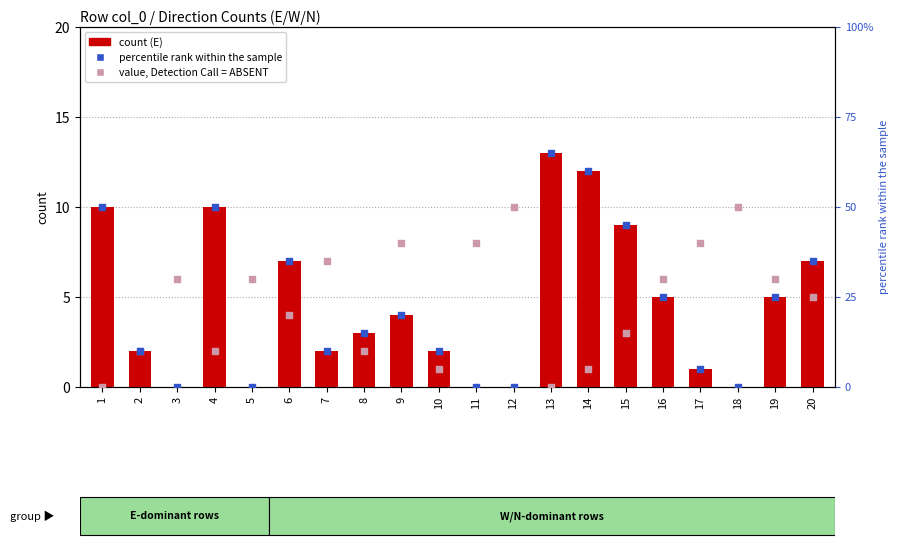

Is the value of value, Detection Call = ABSENT at 7 greater than the value of E count at 8?

Yes